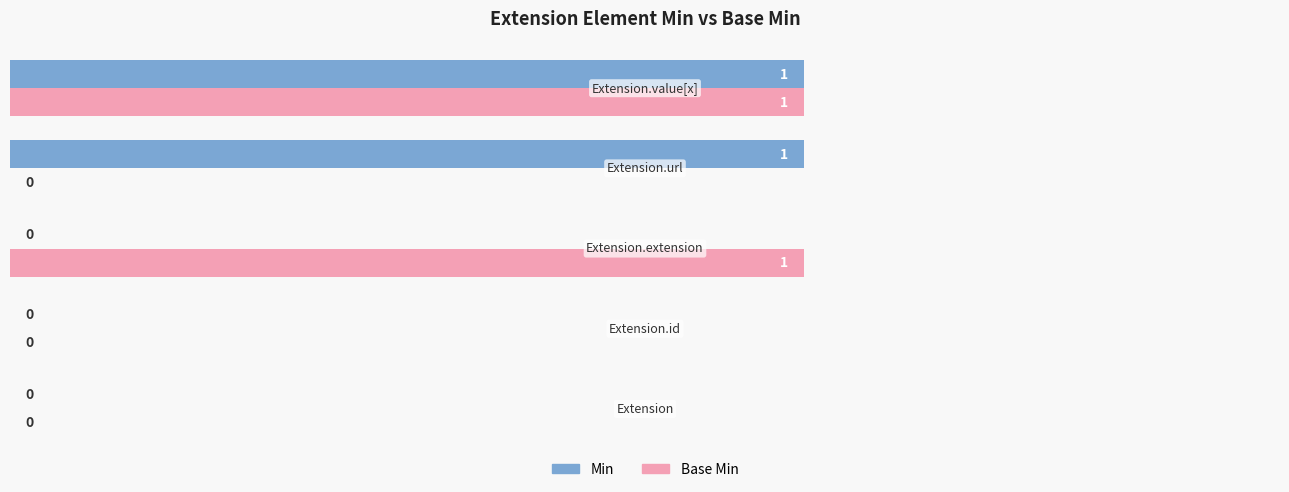

What are all the series names shown in the legend?

Min, Base Min